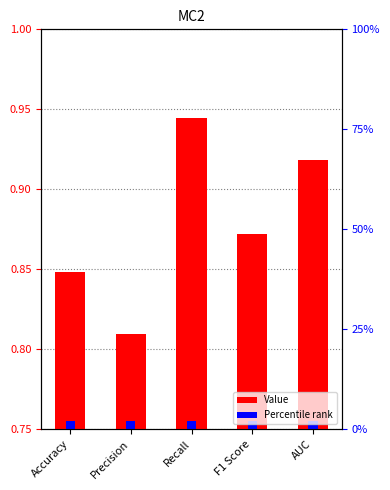

What is the label of the 1st bar from the left?

Accuracy